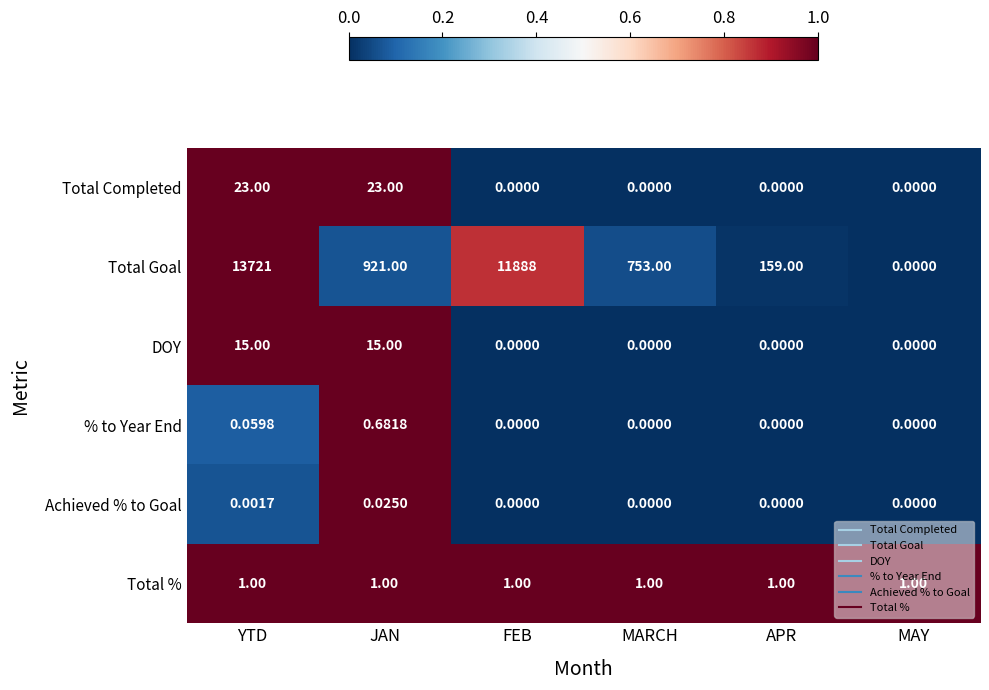

Where is Total Goal nearest to the value 6860?

FEB